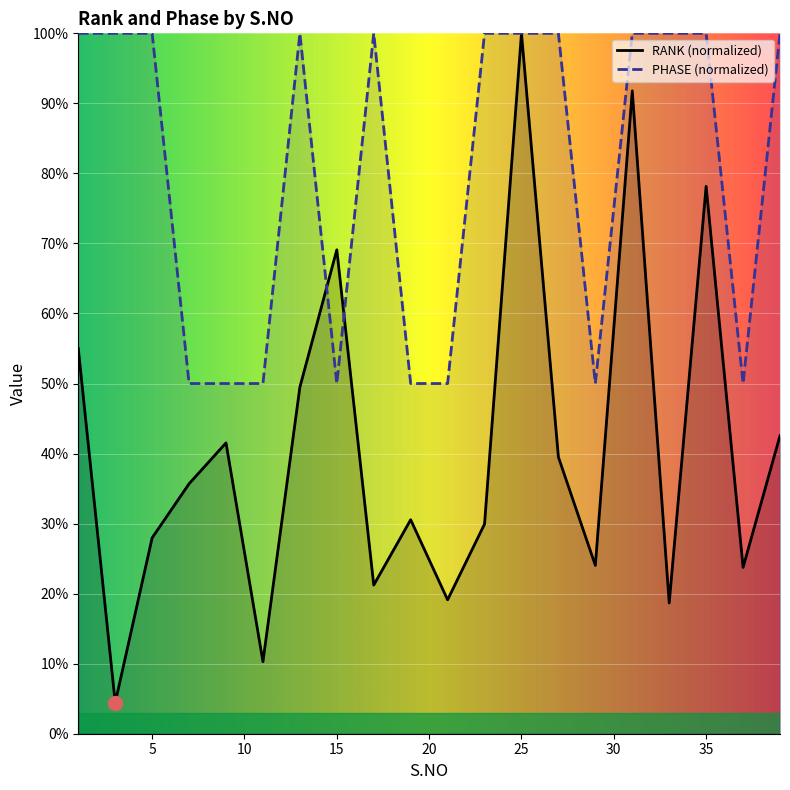

What is the difference between the highest and lowest values at 19?

0.2